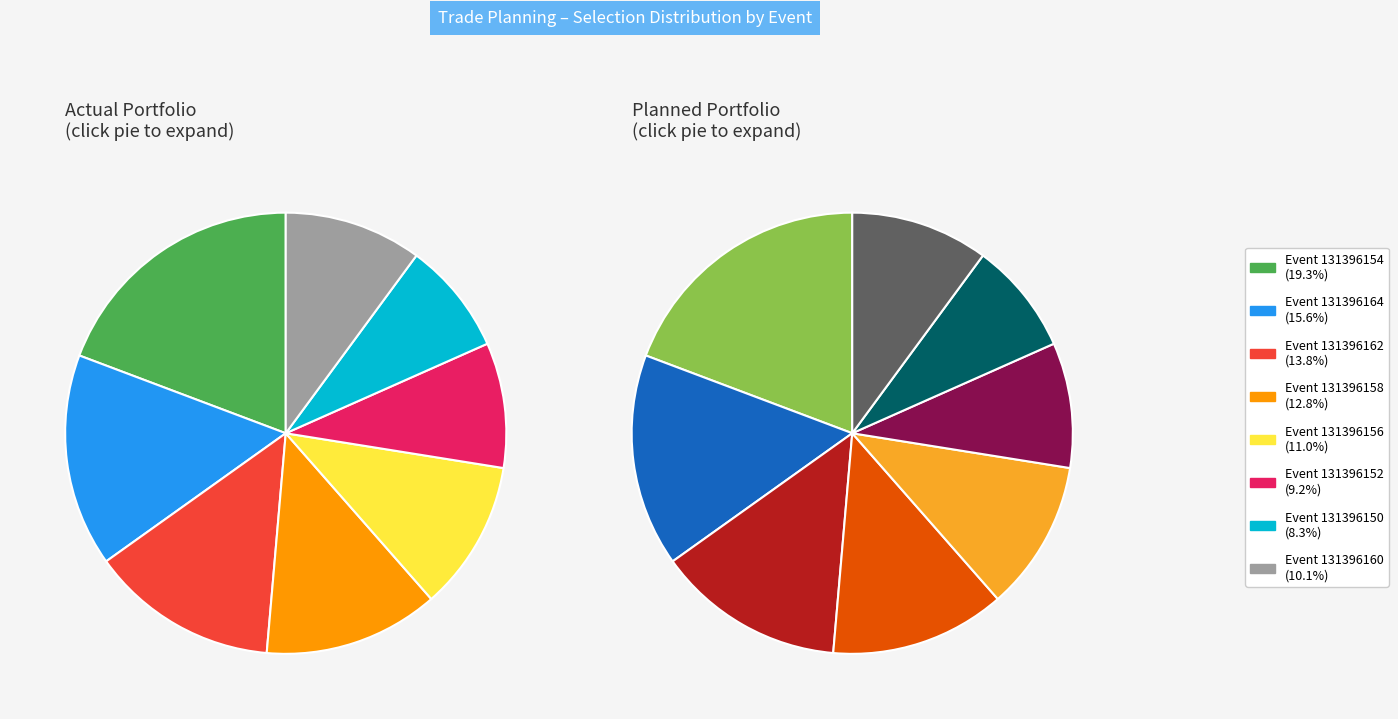

Is it true that 131396162 is 27% of the pie?

False